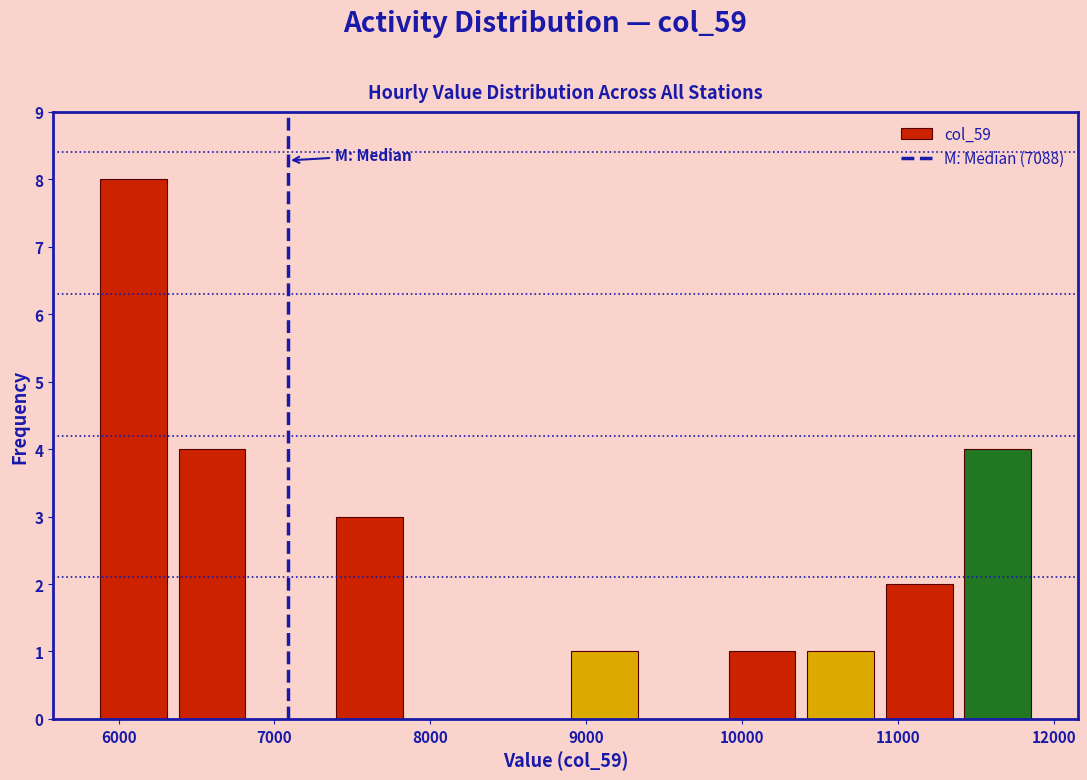

Reading left to right, list every bar in this chart as the range it spans on the x-axis followed by its height. Neither the bar edges nor the heights are printed on the chart, so give them approximately, as read against the axes.

5800 to 6300: 8
6300 to 6900: 4
6900 to 7400: 0
7400 to 7900: 3
7900 to 8400: 0
8400 to 8900: 0
8900 to 9400: 1
9400 to 9900: 0
9900 to 10400: 1
10400 to 10900: 1
10900 to 11400: 2
11400 to 11900: 4